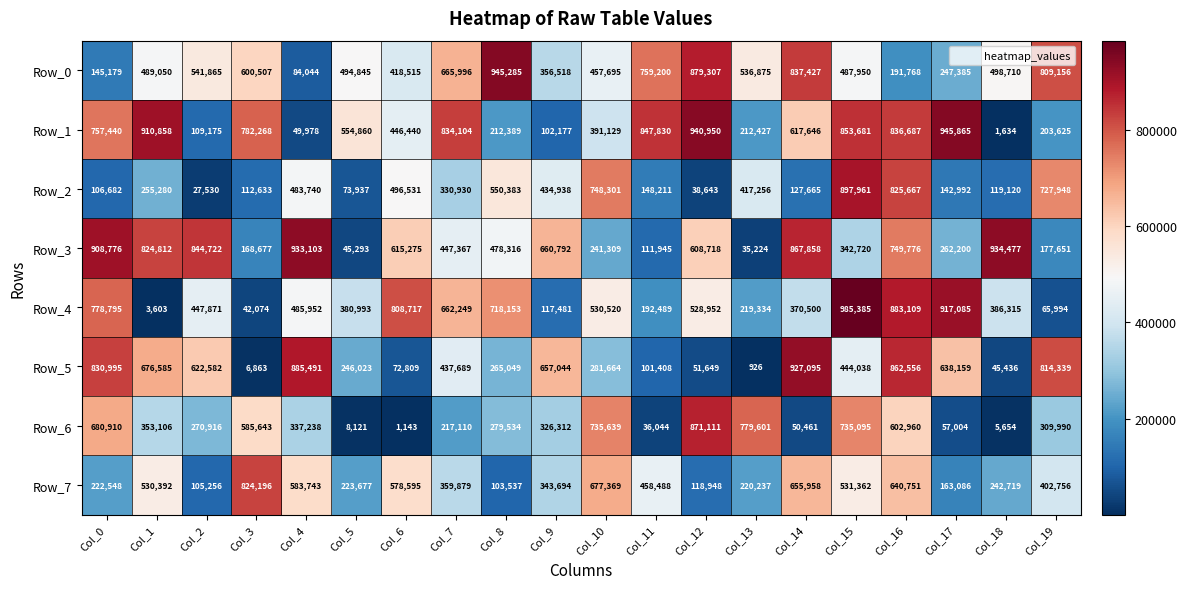

What is the approximate value of Row_6 at Col_18, to the nearest 50?

5650